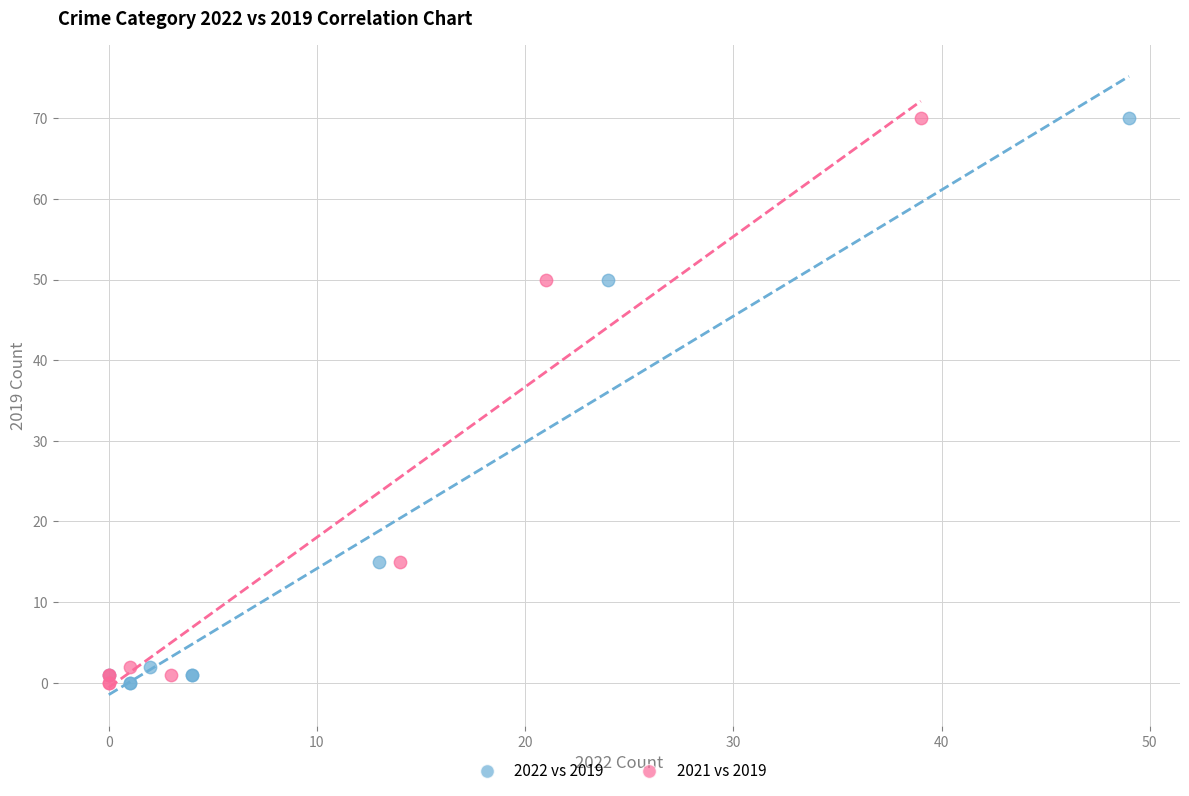

What are all the series names shown in the legend?

2022 vs 2019, 2021 vs 2019